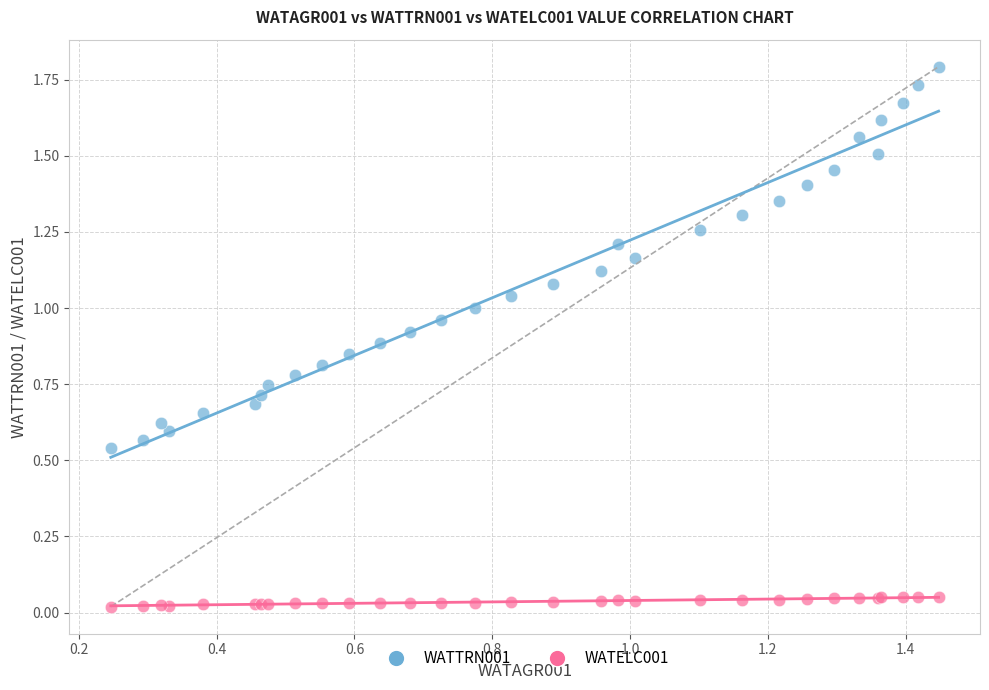

Which series contains the lowest Y value?

WATELC001